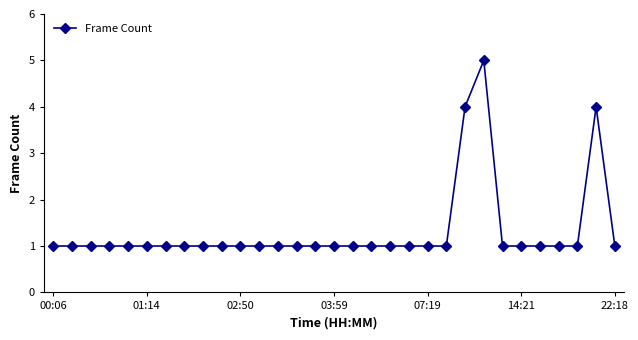

What is the difference between the second highest and second lowest values?

3